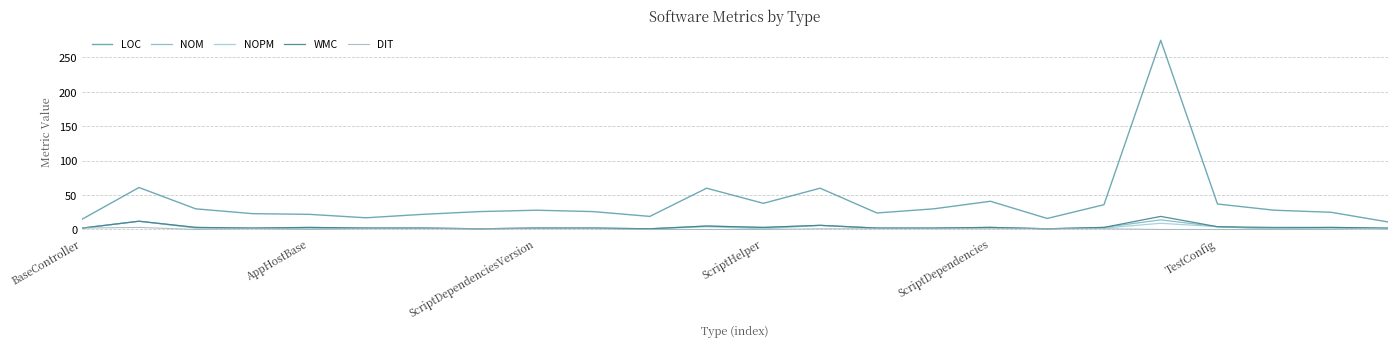

Rank the categories by DIT value from lowest to highest.

ScriptDependenciesVersion, ScriptDependencies, 10, 11, 12, 19, 20, 21, 22, ScriptHelper, TestConfig, 6, 7, 8, 9, 13, 14, 15, 16, 17, 18, BaseController, 23, AppHostBase